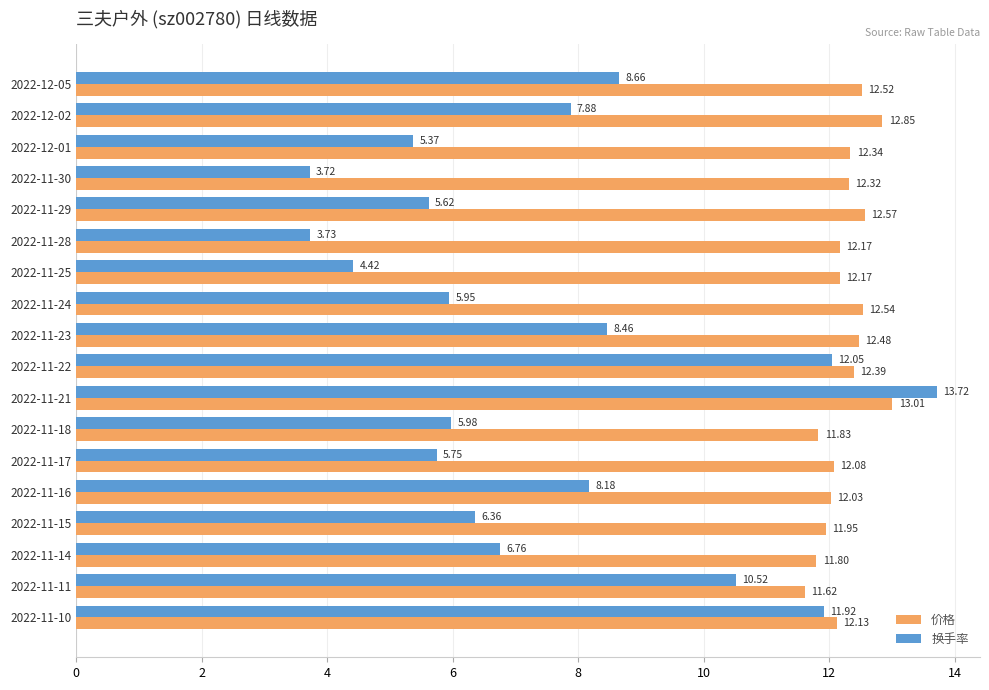

What is the difference between the maximum and minimum values in the 价格 series?

1.4